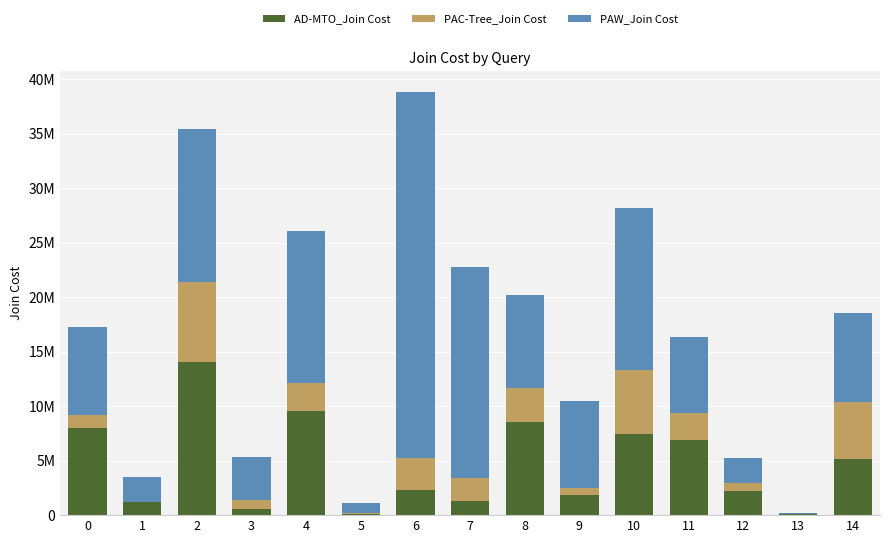

What is the sum of all AD-MTO_Join Cost values?

69350423